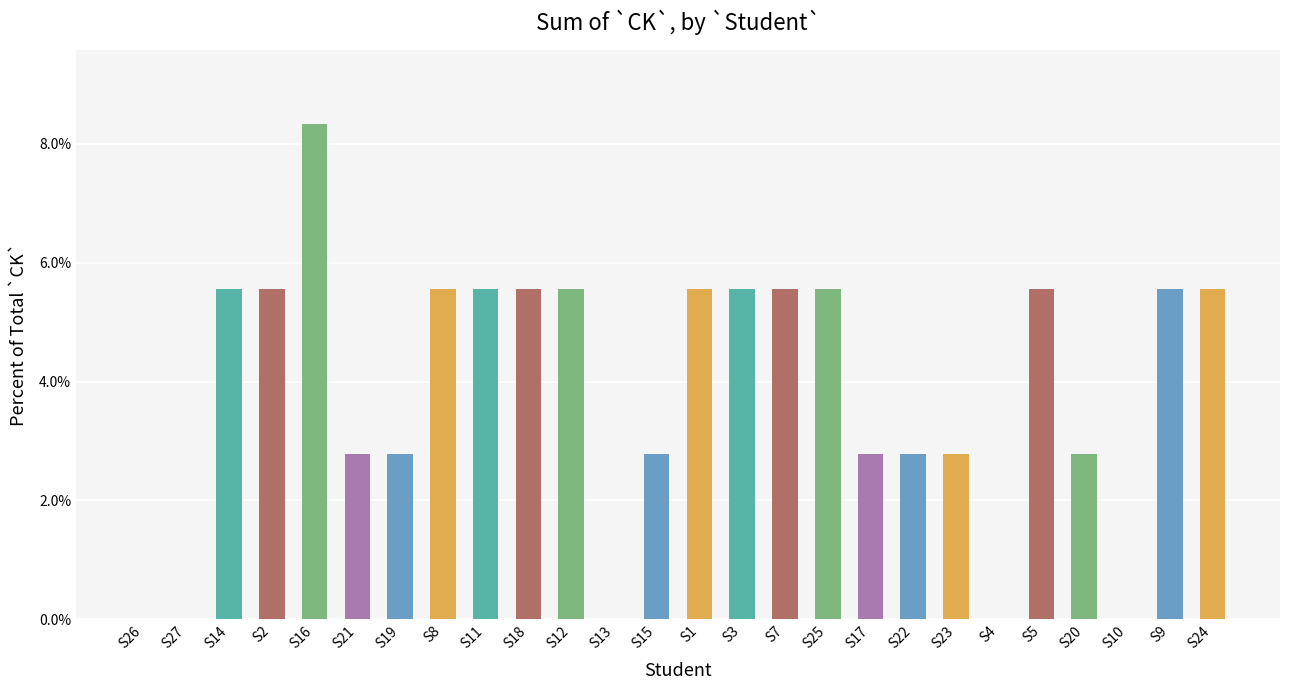

List the labels in order of value, largest first.

S16, S14, S2, S8, S11, S18, S12, S1, S3, S7, S25, S5, S9, S24, S21, S19, S15, S17, S22, S23, S20, S26, S27, S13, S4, S10